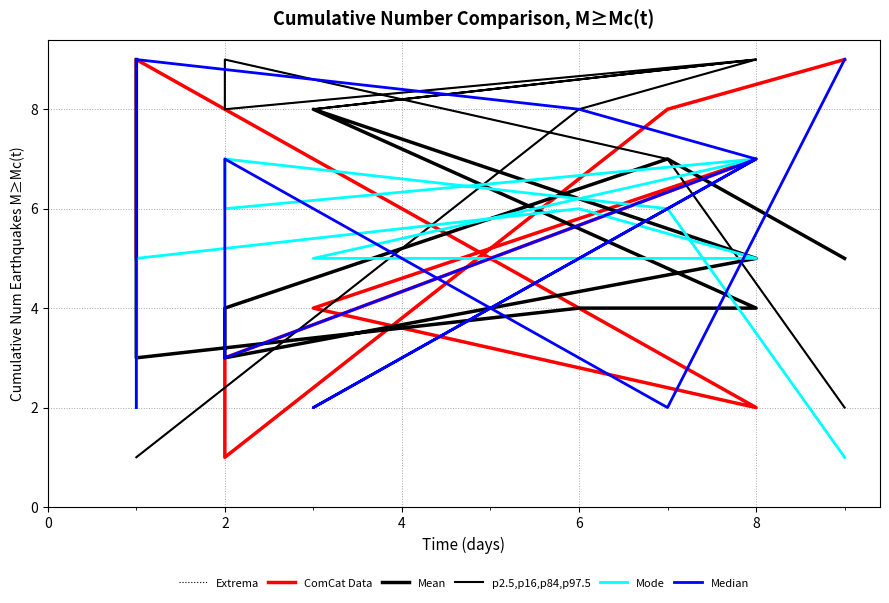

What are all the series names shown in the legend?

Extrema, ComCat Data, Mean, p2.5,p16,p84,p97.5, Mode, Median